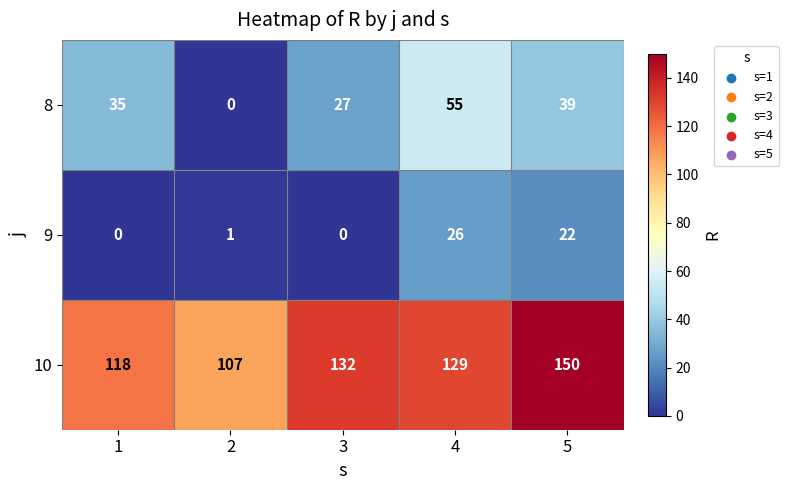

List the series in order of their overall mean, highest first.

10, 8, 9